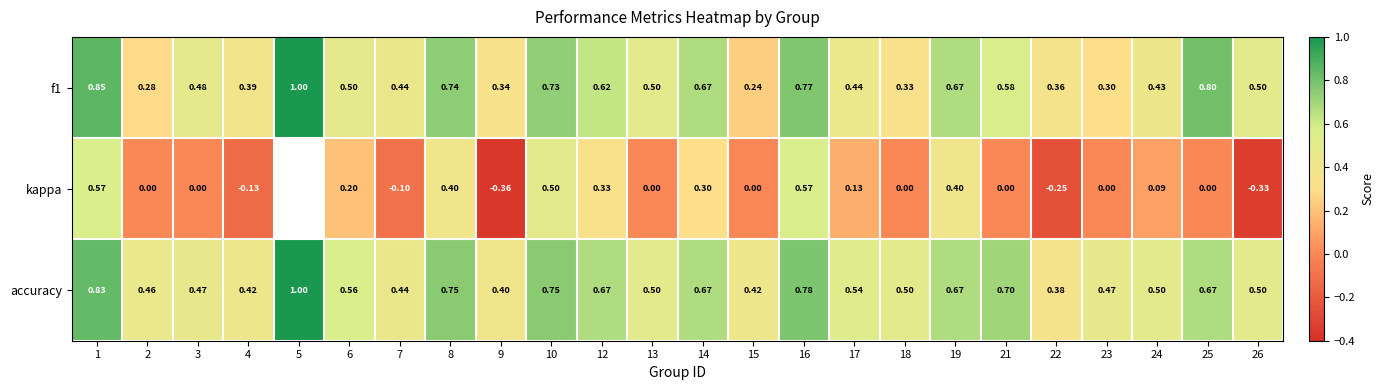

Which series changed the most between 6 and 19?

kappa